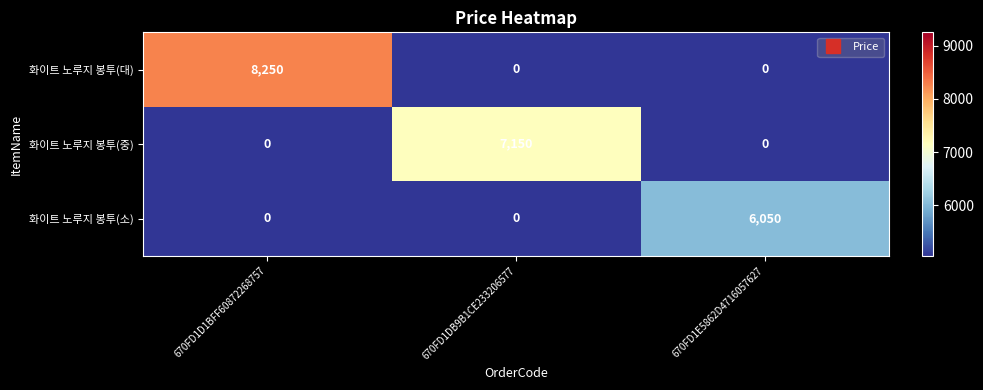

What is the greatest value displayed?

8250